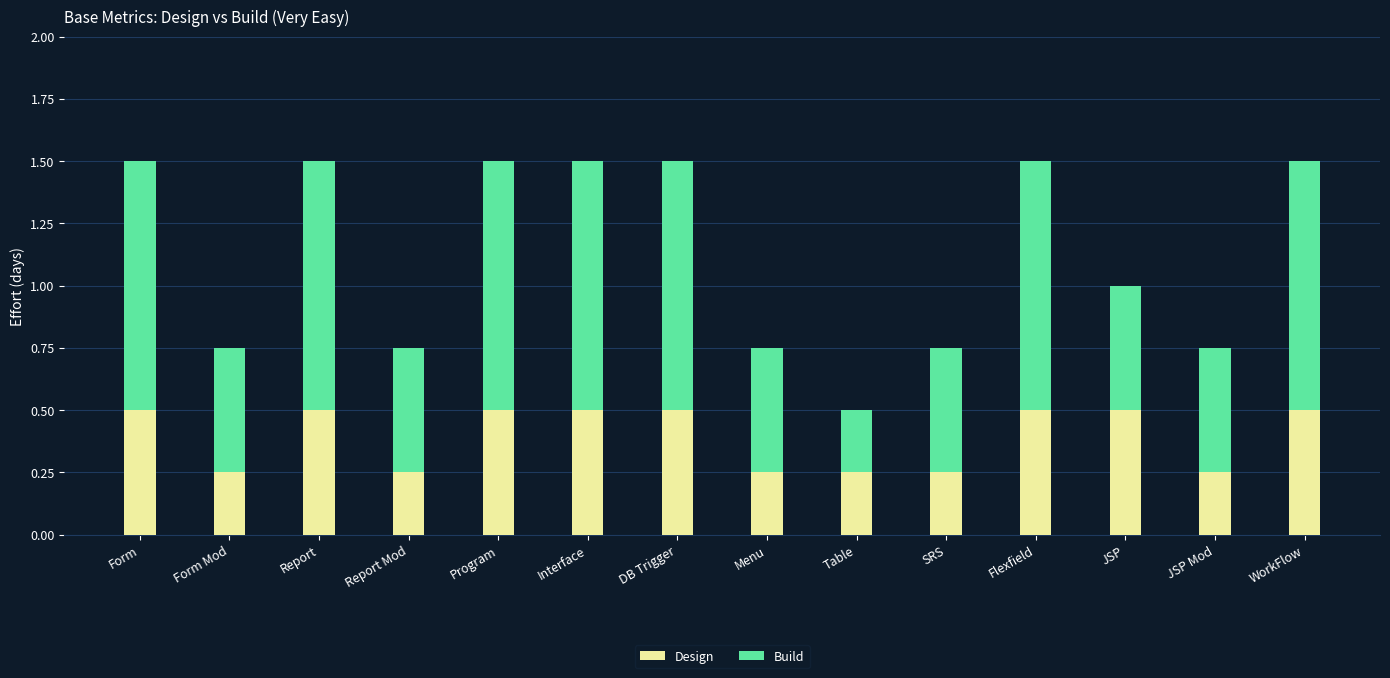

The value of Design at SRS is 0.1. True or false?

False